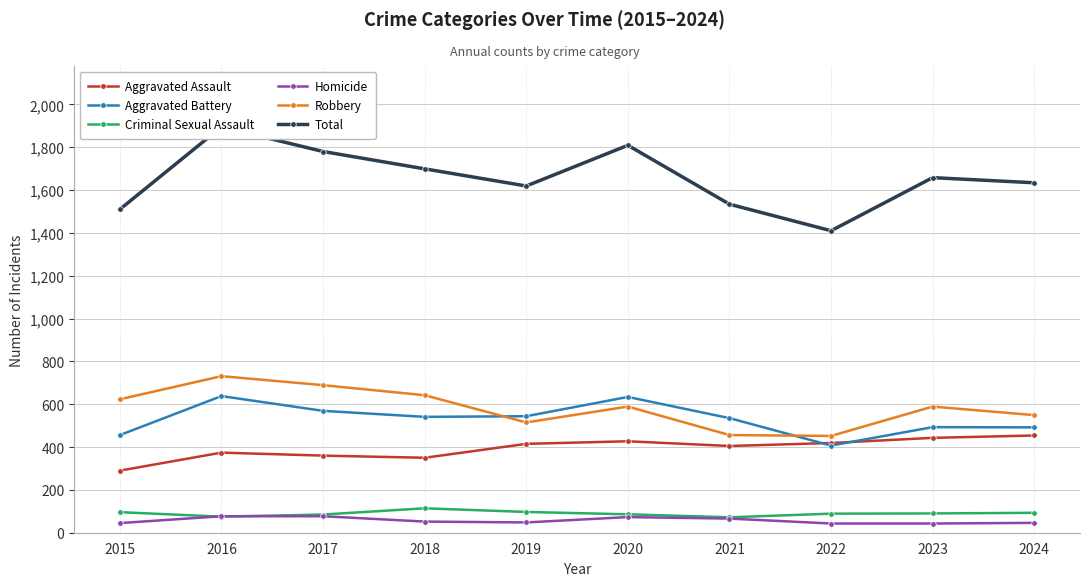

Is the value of Aggravated Battery at 2021 greater than the value of Homicide at 2018?

Yes